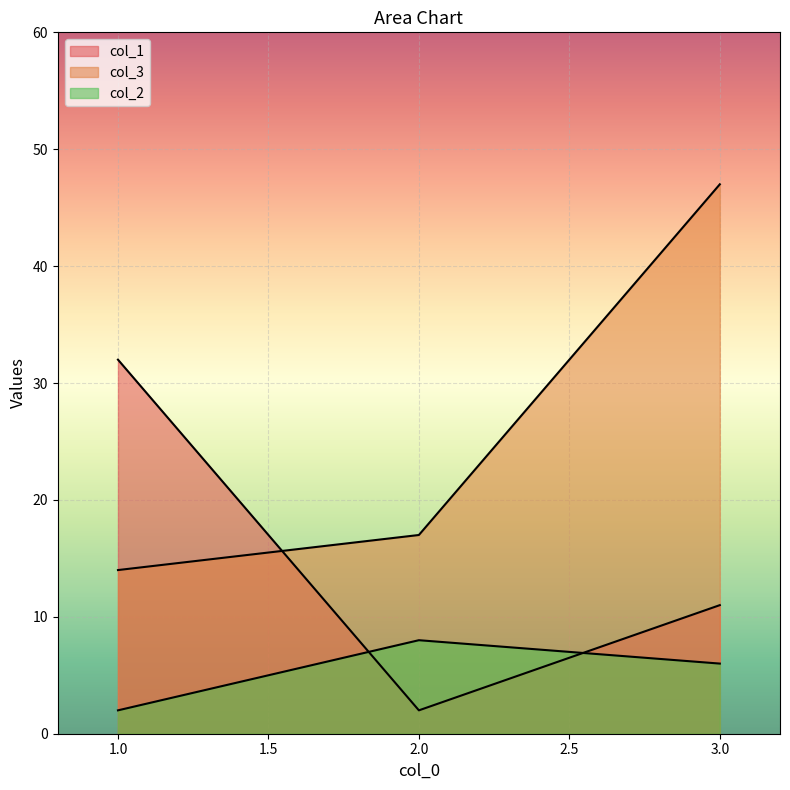

Reading right to left, what are all the values shown in this chart?

col_1: 11	2	32
col_3: 47	17	14
col_2: 6	8	2